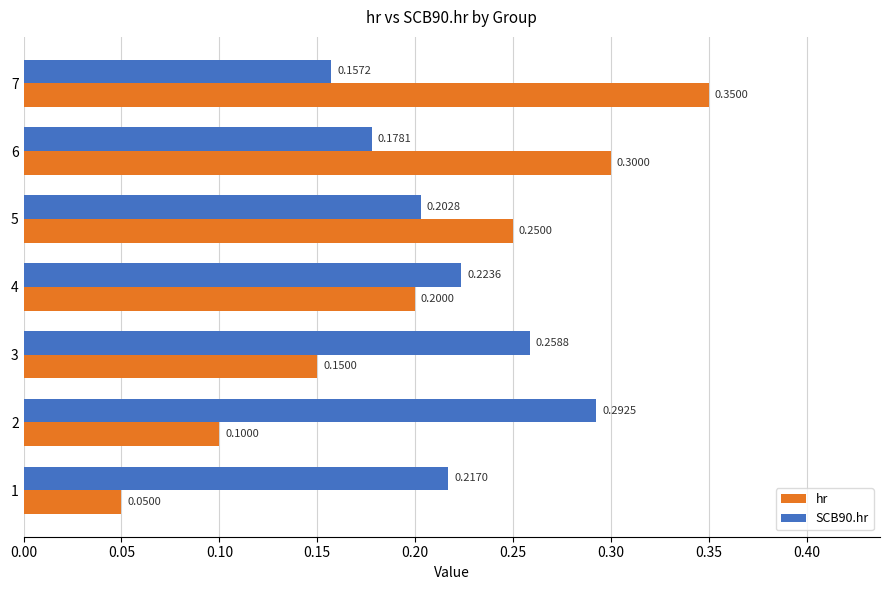

How many data points does each series have?

7